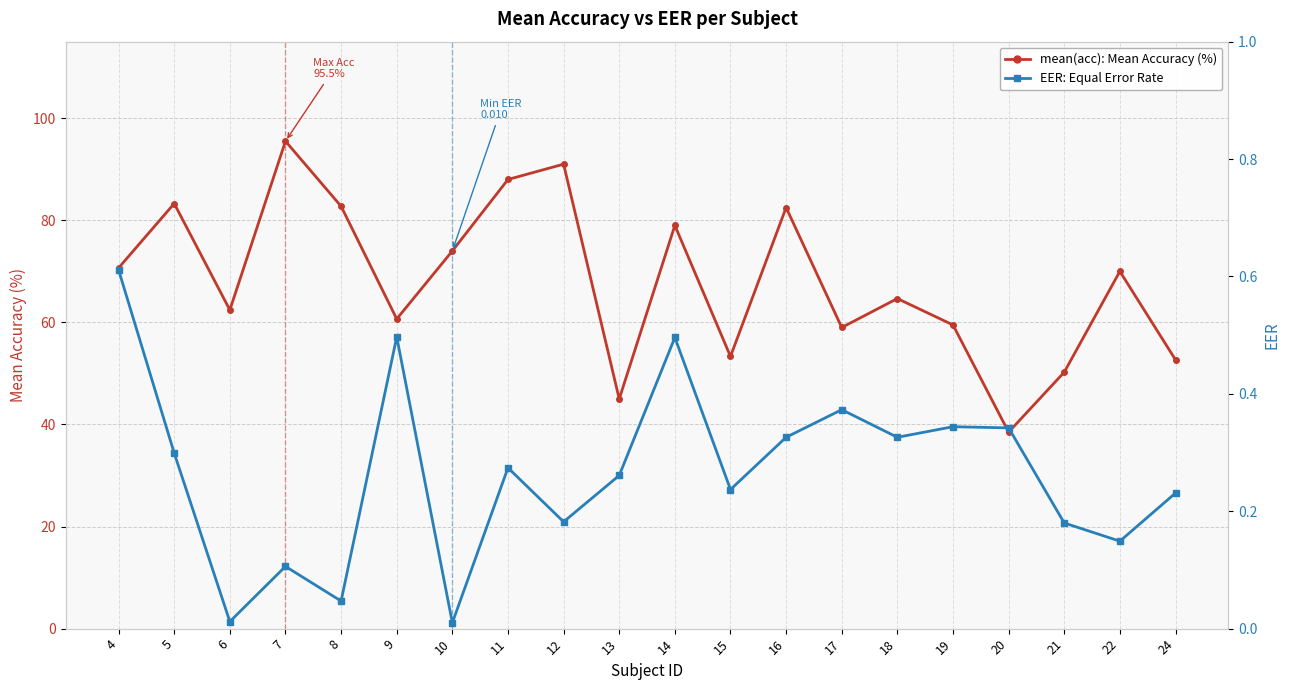

How many values in the mean(acc) series are below 70?

10